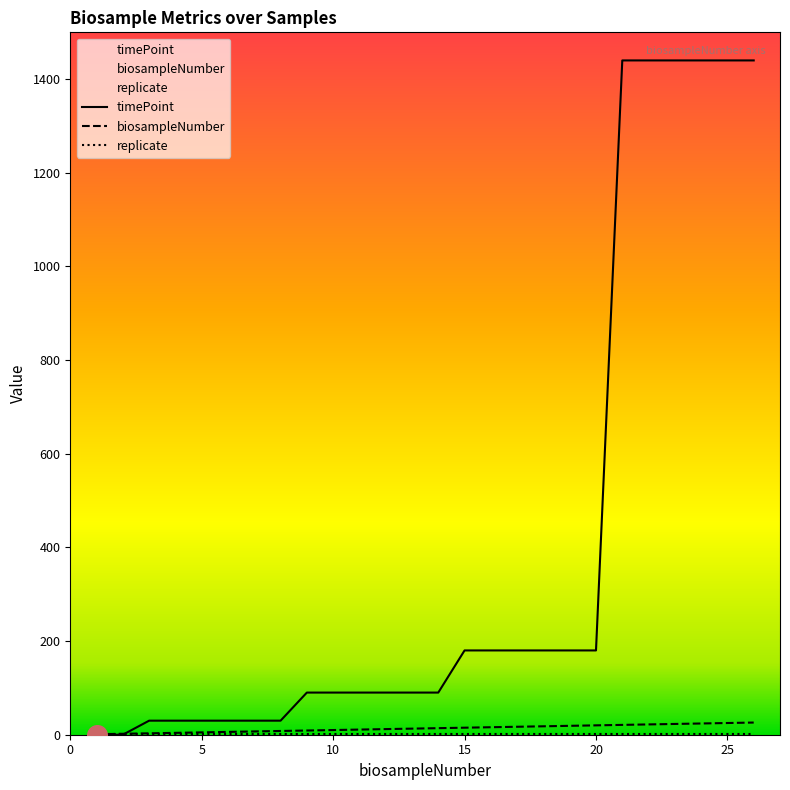

At how many categories does at least one series exceed 1124?

6